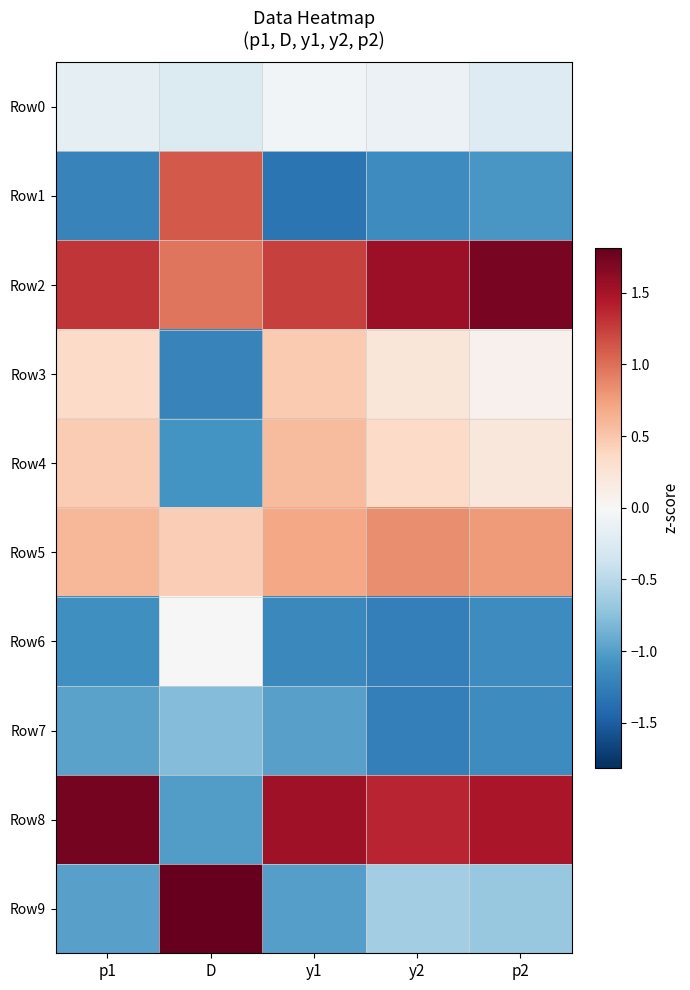

At which category is the sum across all series the highest?

p2